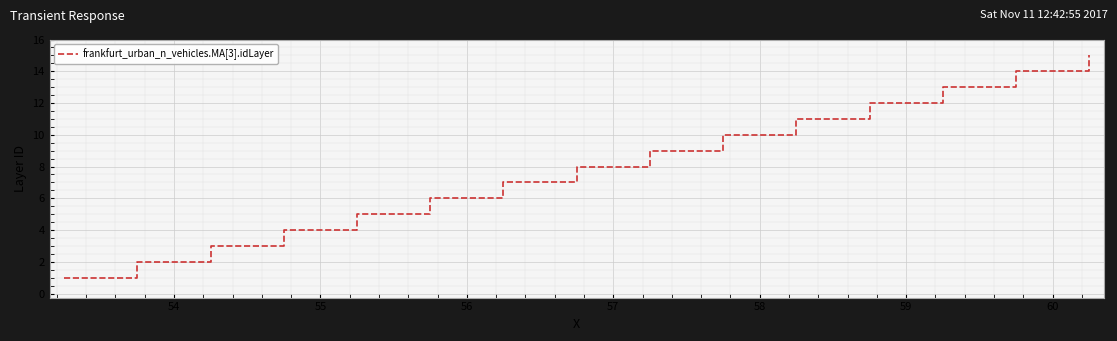

Does the chart display data point markers on the line(s)?

No